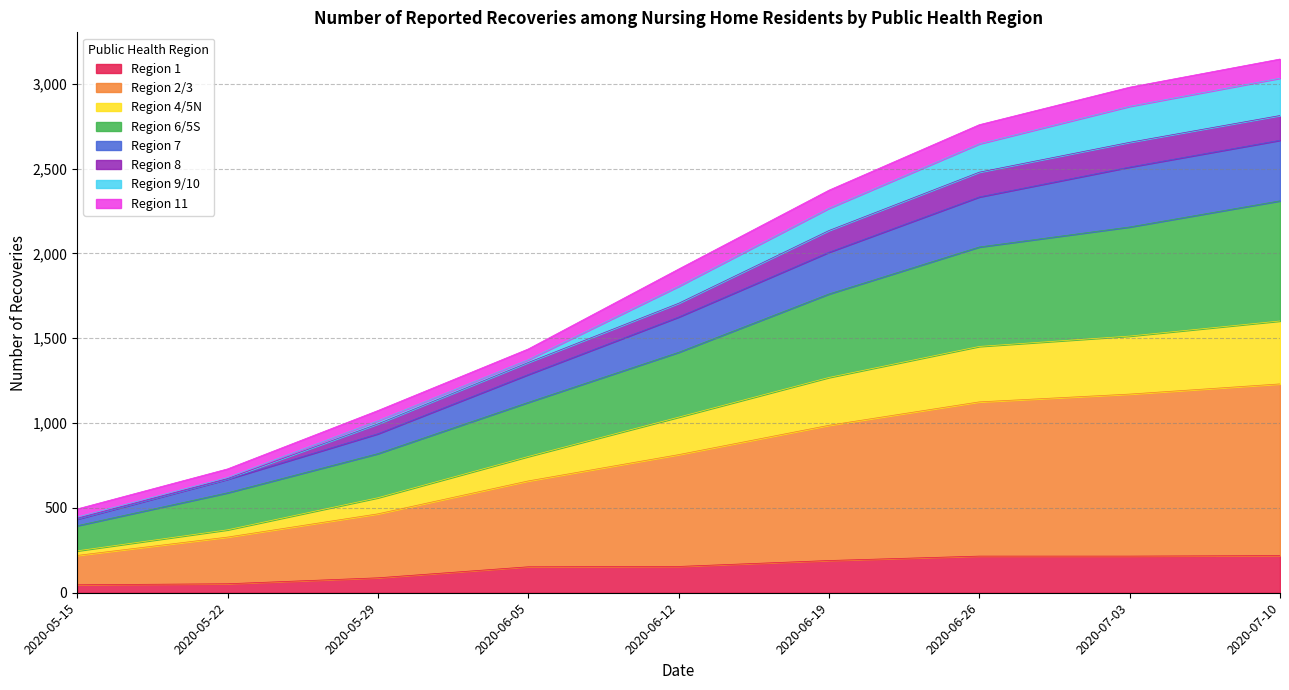

Does the chart display data point markers on the line(s)?

No